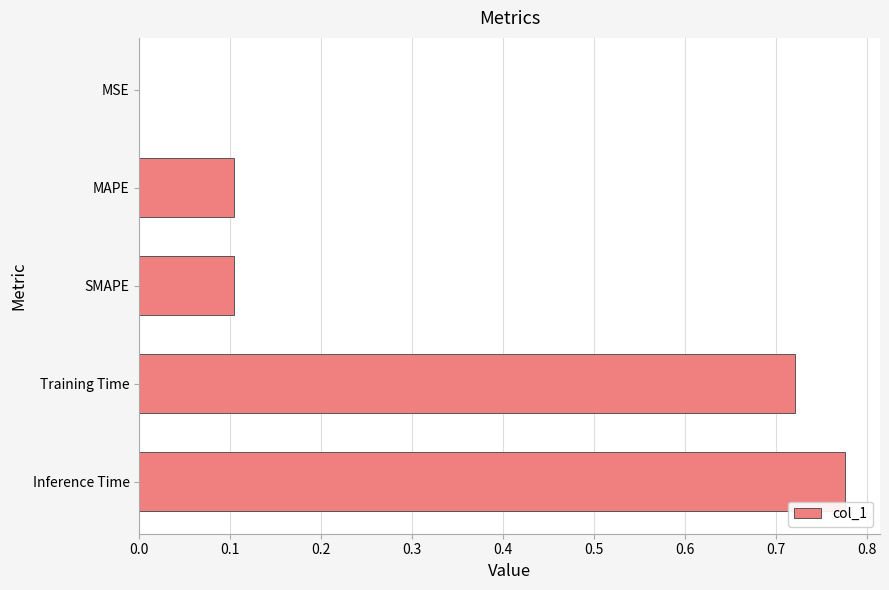

Which label corresponds to the largest value in the chart?

Inference Time